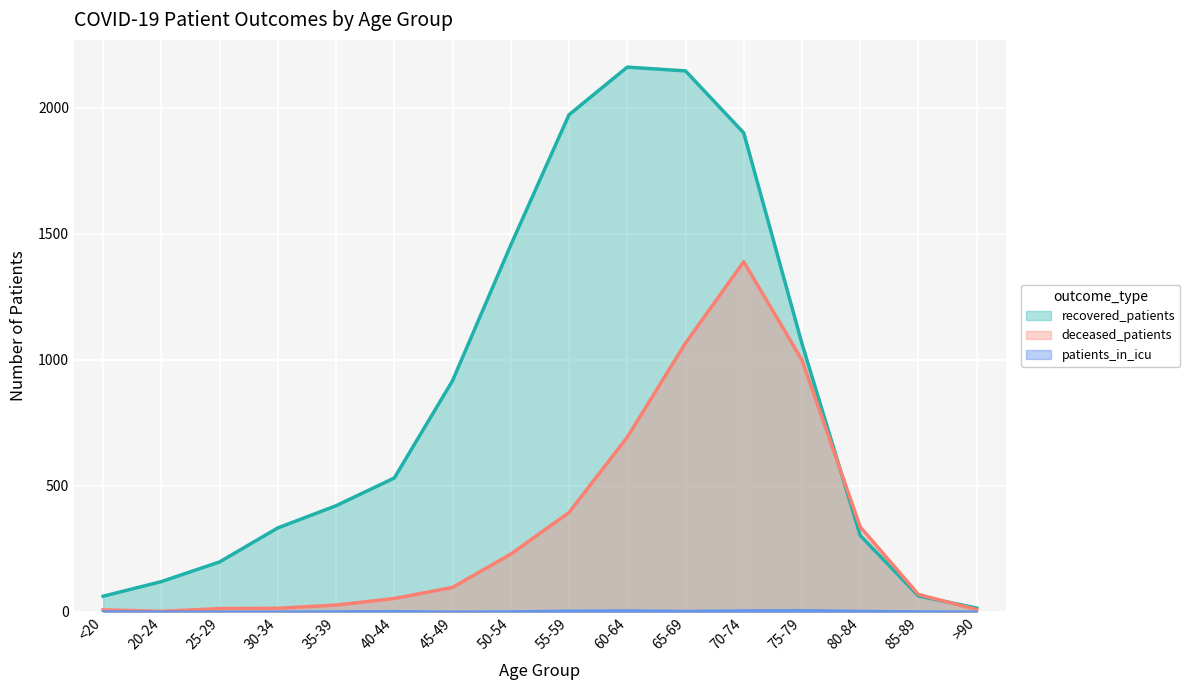

What is the label of the 3rd point from the right?

80-84